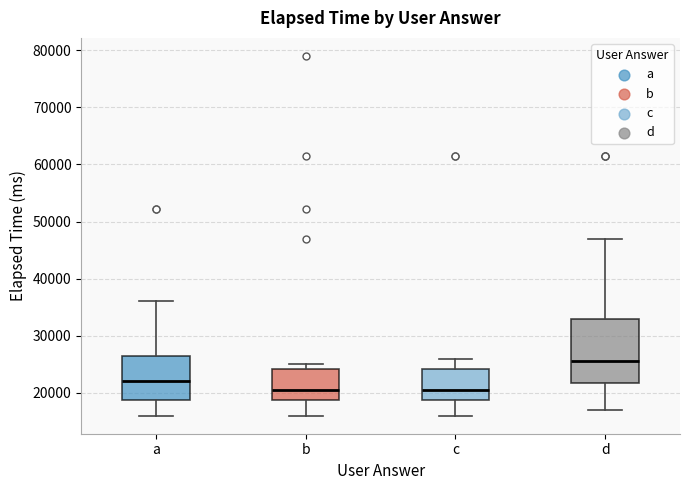

Reading left to right, read every box against the y-axis: the position of its median line, the range the box covers, and the ends of its whiskers. The values are not printed on the chart, so give them approximately, as read against the axis.

a: median 22000, box 19000 to 27000, whiskers 16000 to 36000
b: median 21000, box 19000 to 24000, whiskers 16000 to 25000
c: median 21000, box 19000 to 24000, whiskers 16000 to 26000
d: median 26000, box 22000 to 33000, whiskers 17000 to 47000